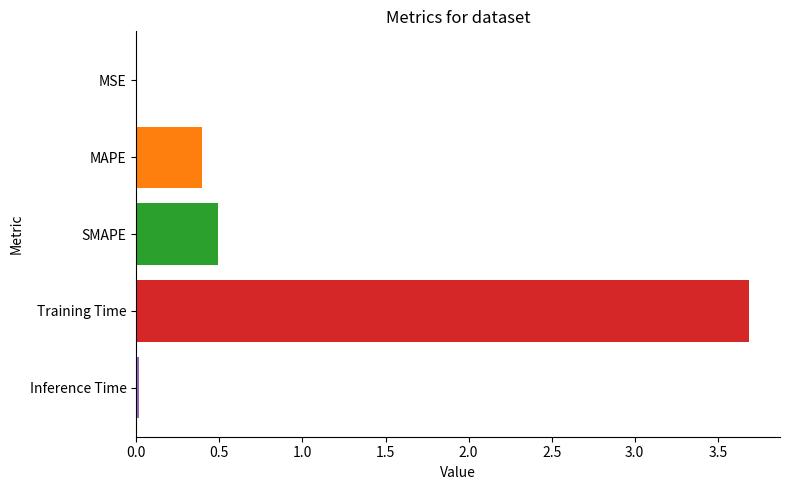

What is the sum of all values?

4.6